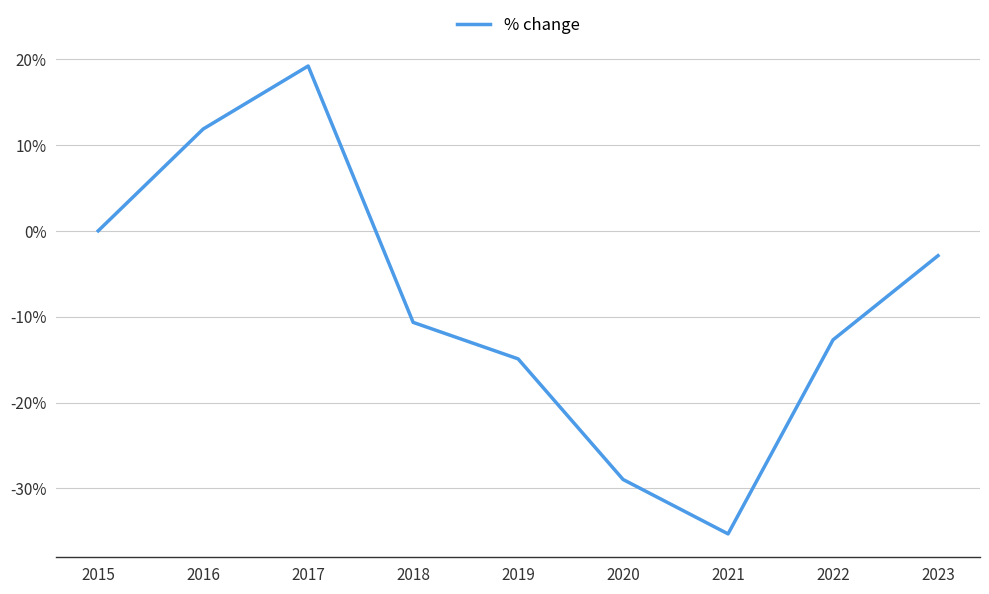

How many values are below -10?

5